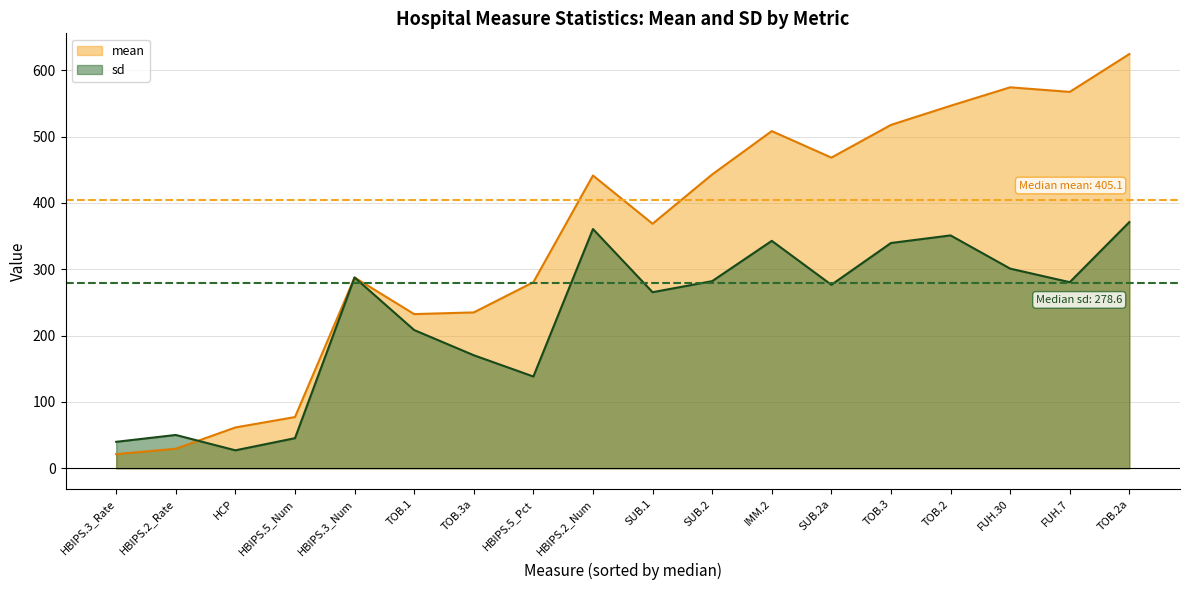

What is the difference between the maximum and second lowest values in the mean series?

595.1